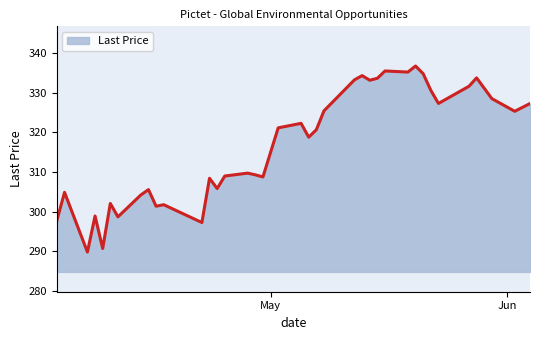

What is the difference between the maximum and minimum values?

46.9